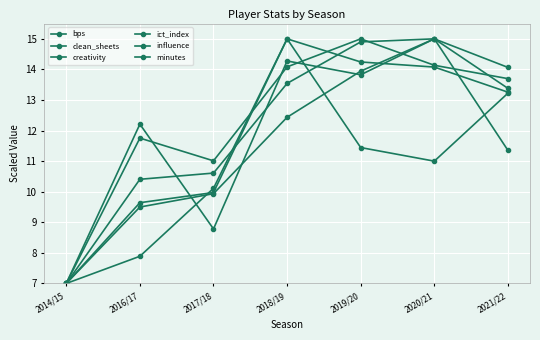

Reading left to right, list all the values displayed in this chart.

bps: 7.0	9.6	10.0	15.0	14.2	14.1	13.3
clean_sheets: 7.0	7.9	10.1	15.0	11.4	11.0	13.2
creativity: 7.0	9.5	9.9	12.4	13.9	15.0	13.4
ict_index: 7.0	10.4	10.6	13.5	14.9	15.0	14.1
influence: 7.0	11.8	11.0	14.1	15.0	14.1	13.7
minutes: 7.0	12.2	8.8	14.3	13.8	15.0	11.4